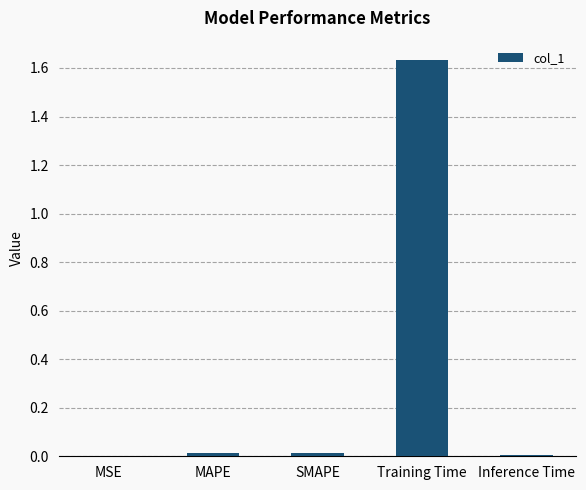

Count the number of data series in this chart.

1